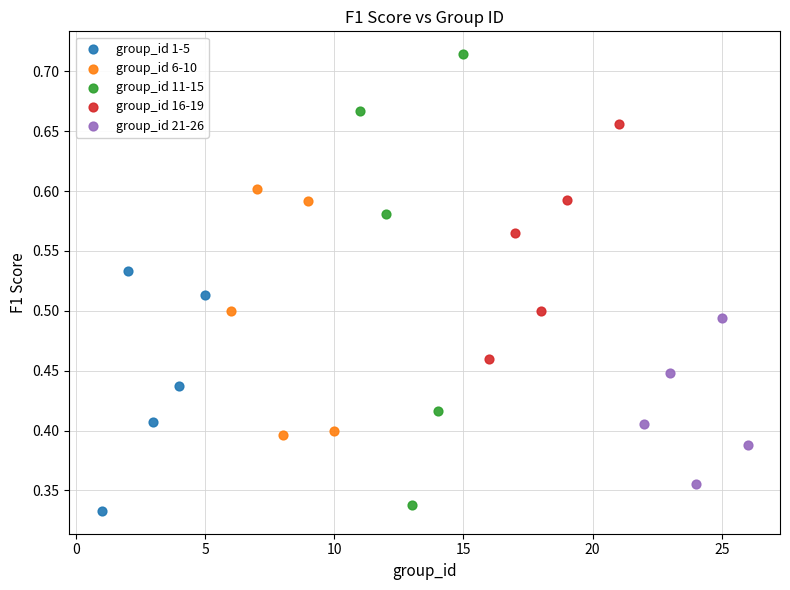

Which series contains the highest Y value?

group_id 11-15